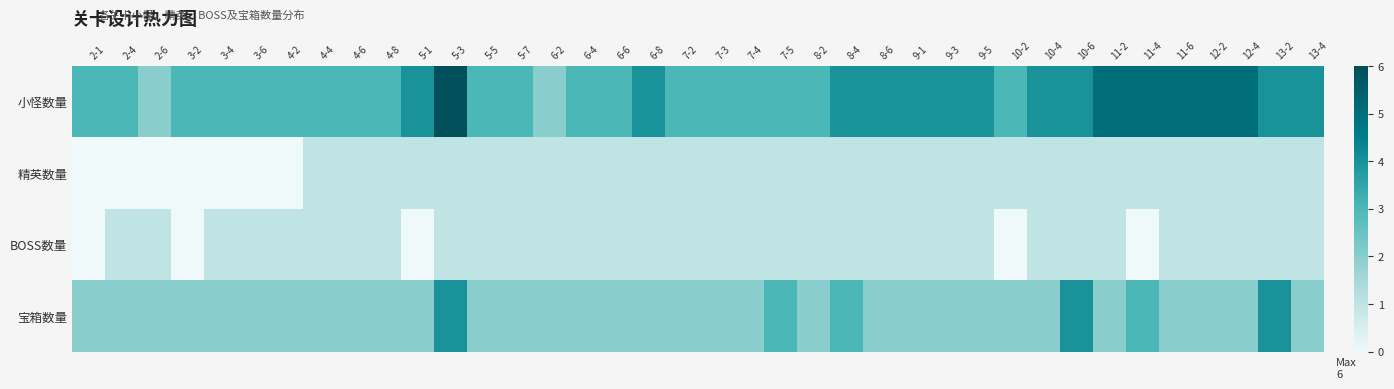

At which category is the sum across all series the highest?

5-3